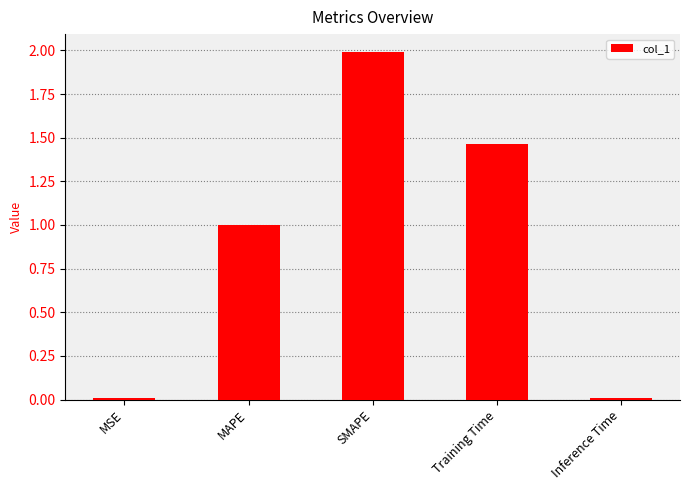

The value at MAPE is 1.0. True or false?

True